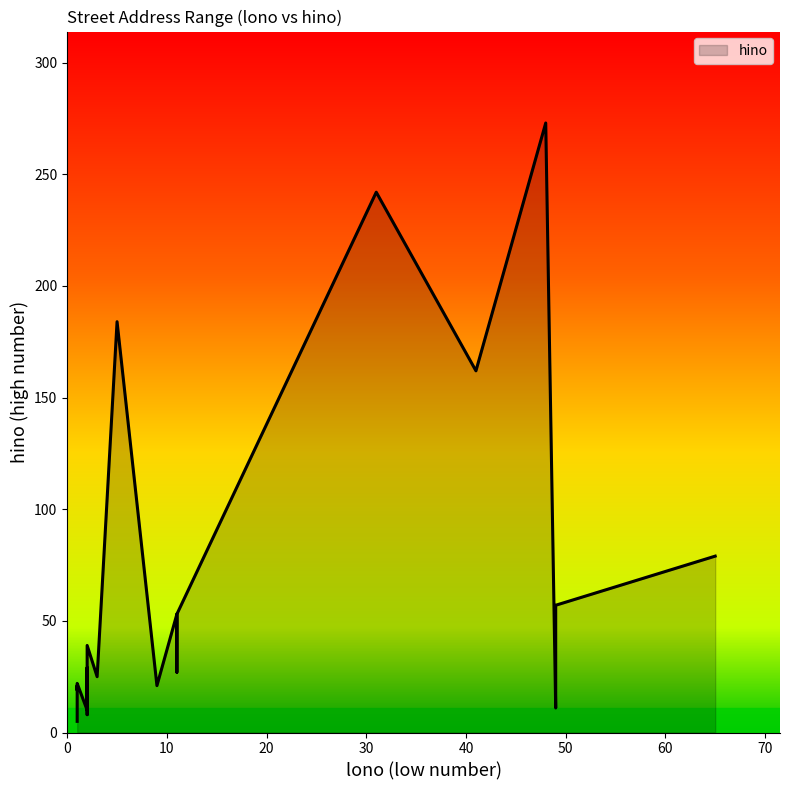

What is the label of the 5th point from the left?

3